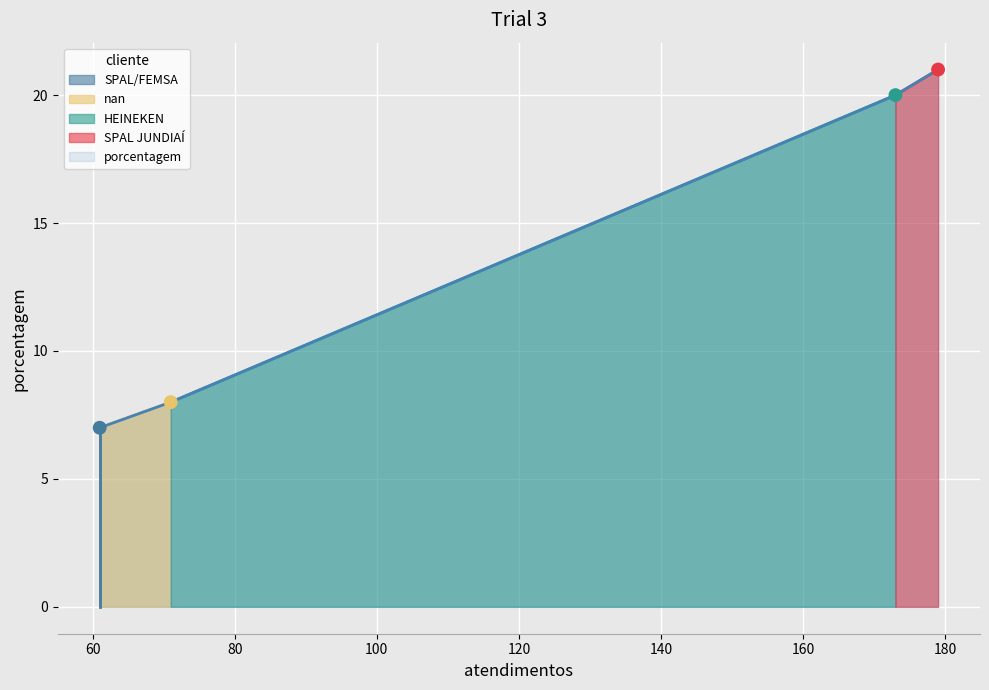

What is the lowest value of the porcentagem series?

7